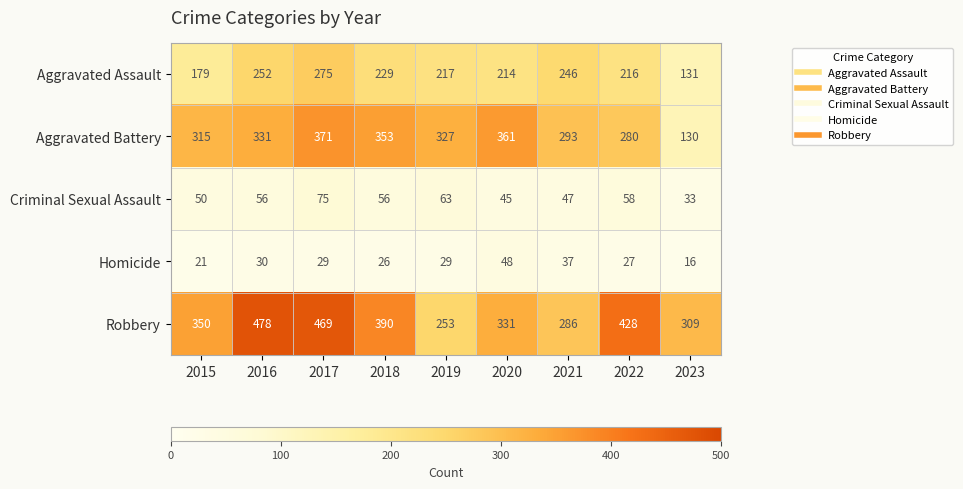

The Aggravated Battery series shows 189 at 2021. True or false?

False